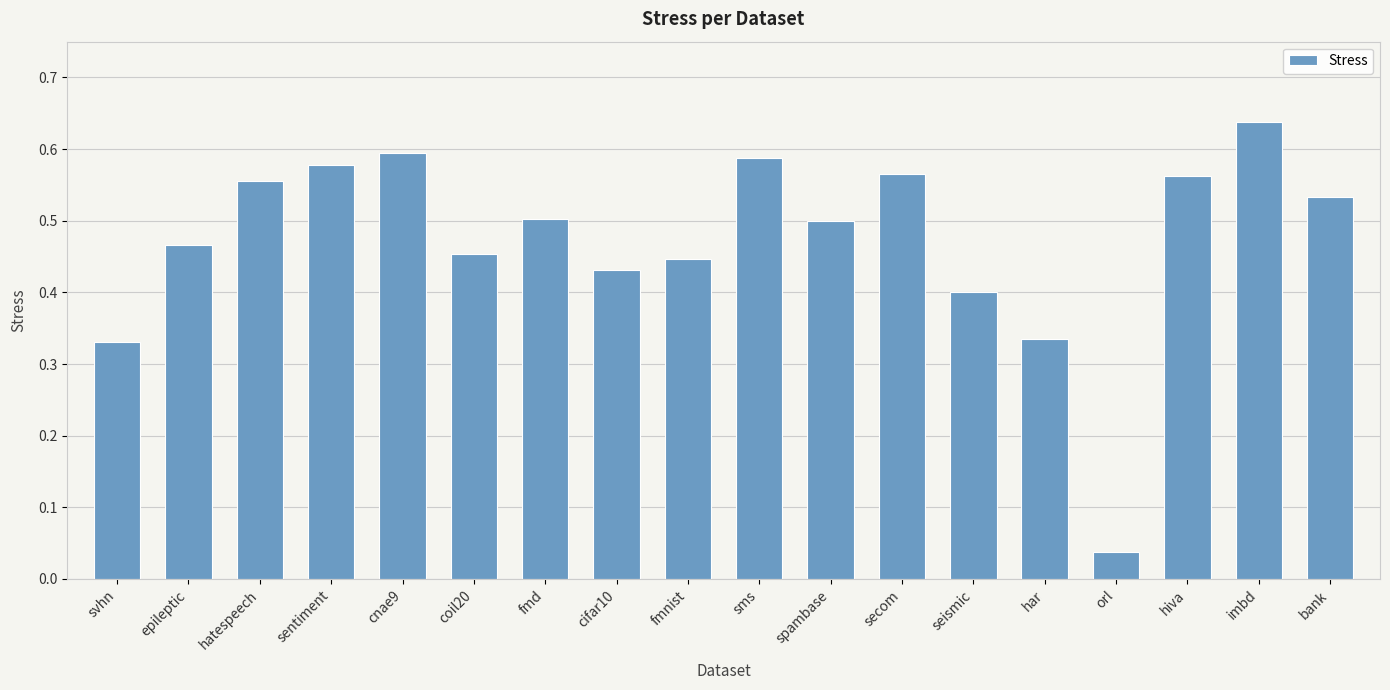

What position from the right is svhn?

18